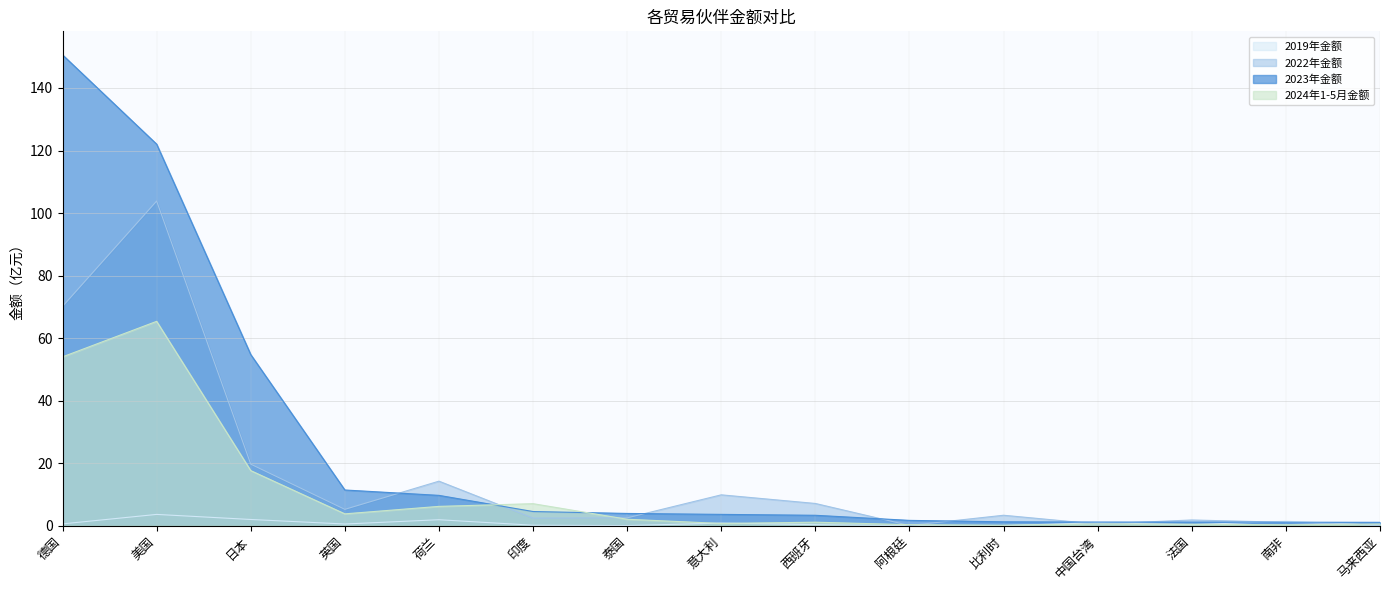

What is the label of the 14th point from the right?

美国